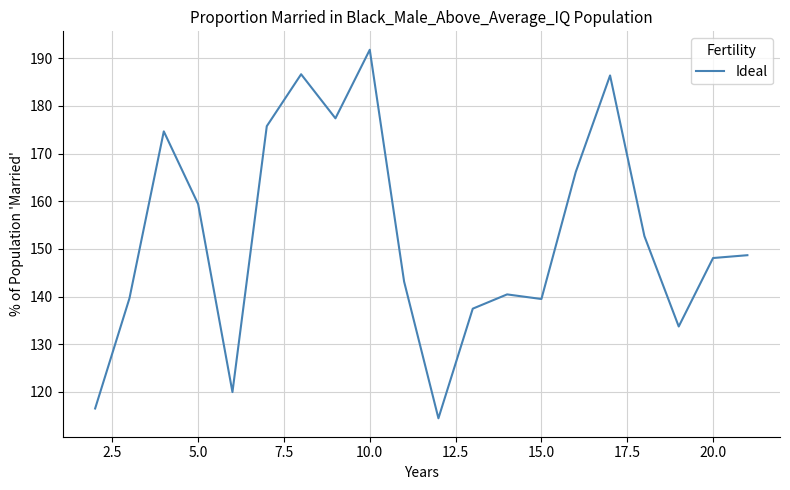

What is the greatest value displayed?

191.8